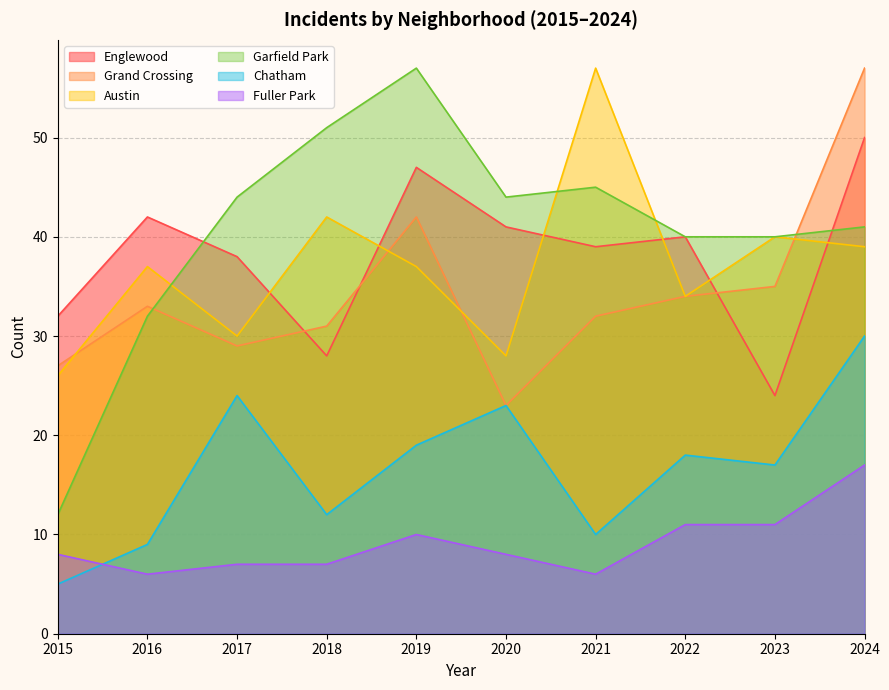

Reading left to right, extract all data points from this chart.

Englewood: 32	42	38	28	47	41	39	40	24	50
Grand Crossing: 27	33	29	31	42	23	32	34	35	57
Austin: 26	37	30	42	37	28	57	34	40	39
Garfield Park: 12	32	44	51	57	44	45	40	40	41
Chatham: 5	9	24	12	19	23	10	18	17	30
Fuller Park: 8	6	7	7	10	8	6	11	11	17